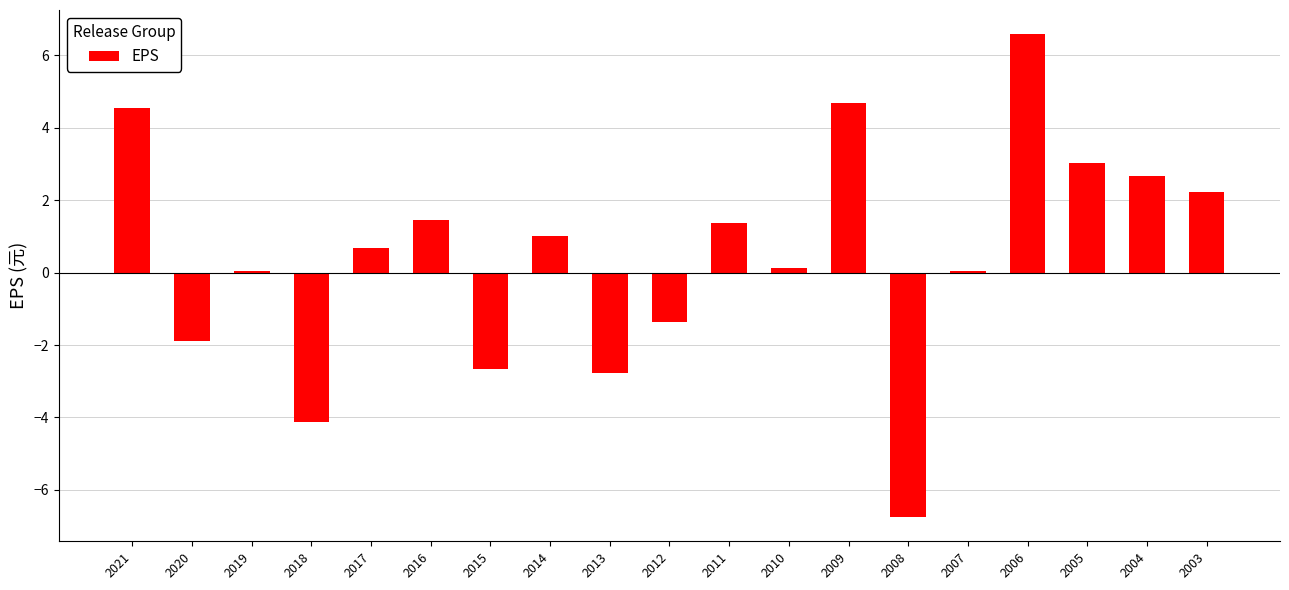

Which label corresponds to the largest value in the chart?

2006